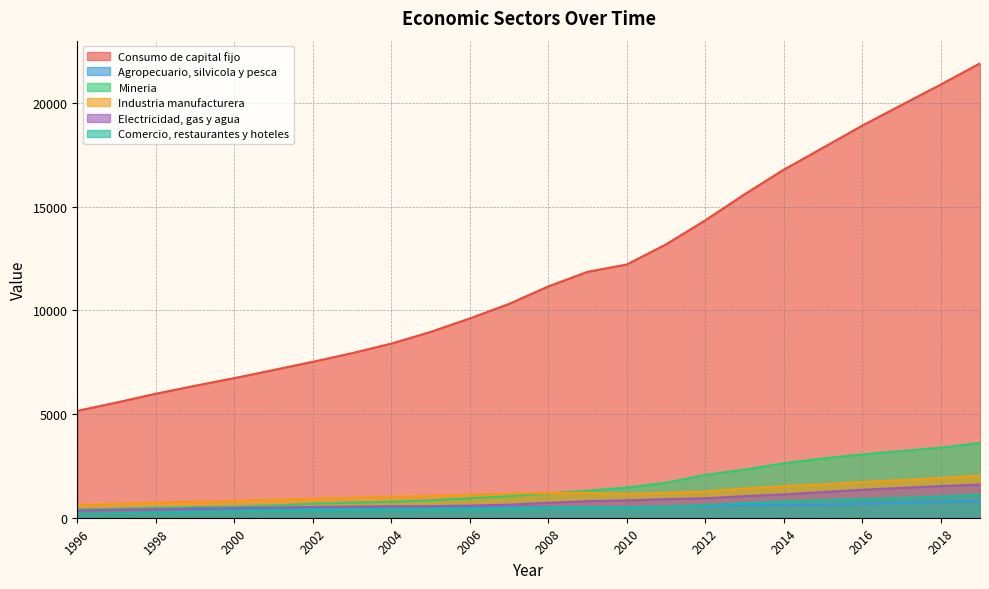

True or false: Comercio, restaurantes y hoteles and Consumo de capital fijo intersect in this chart.

False